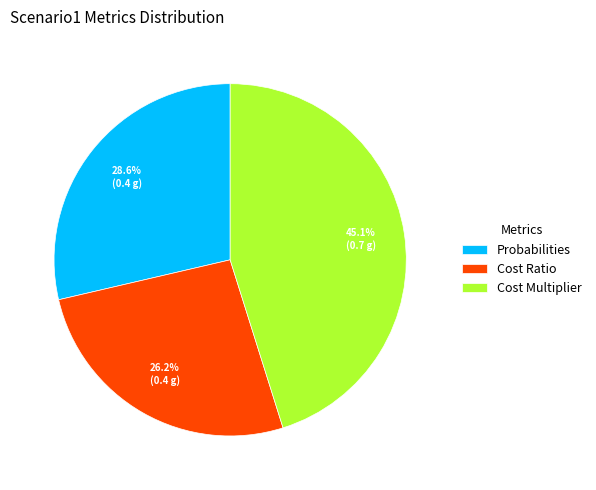

Is the sum of Cost Ratio and Cost Multiplier greater than half?

Yes